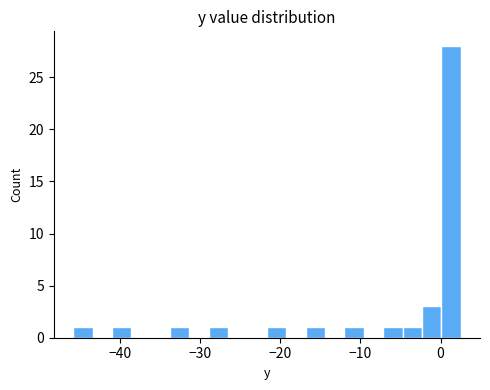

Read against the x-axis, roughly where is the centre of the tallest bar?

1